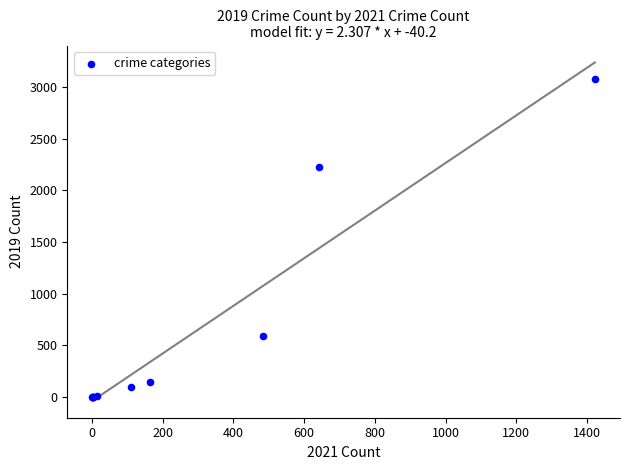

What Y value in the scatter plot is closest to 1540?

2230